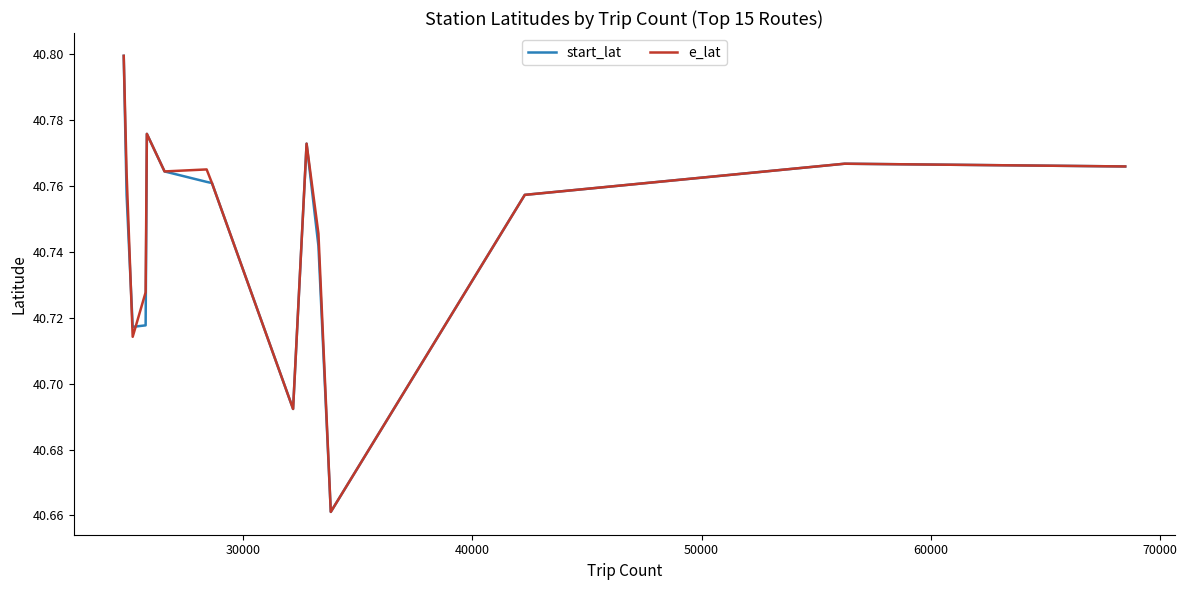

Which series has the widest spread of values?

start_lat